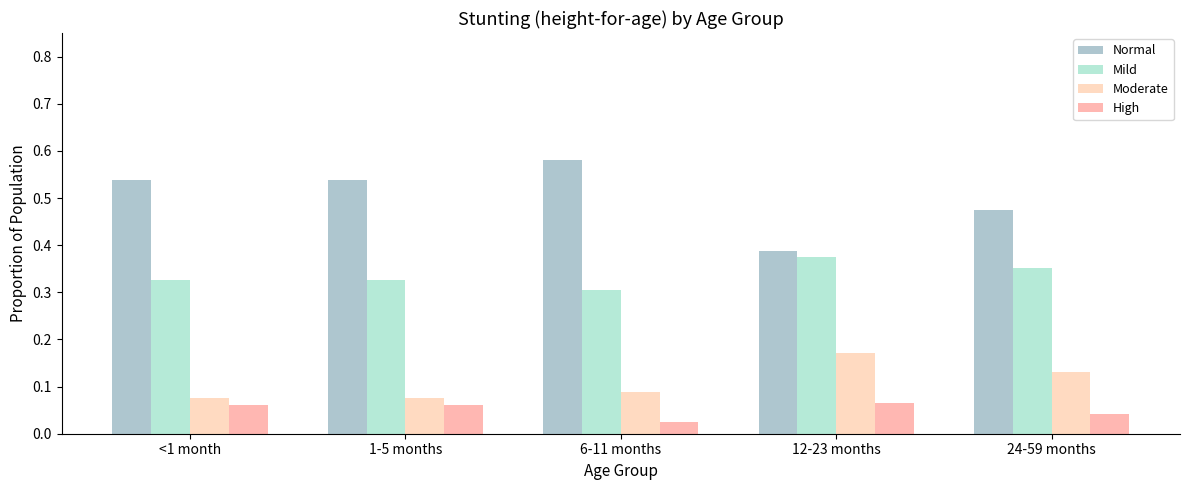

What is the difference between the Moderate values at 12-23 months and 6-11 months?

0.1